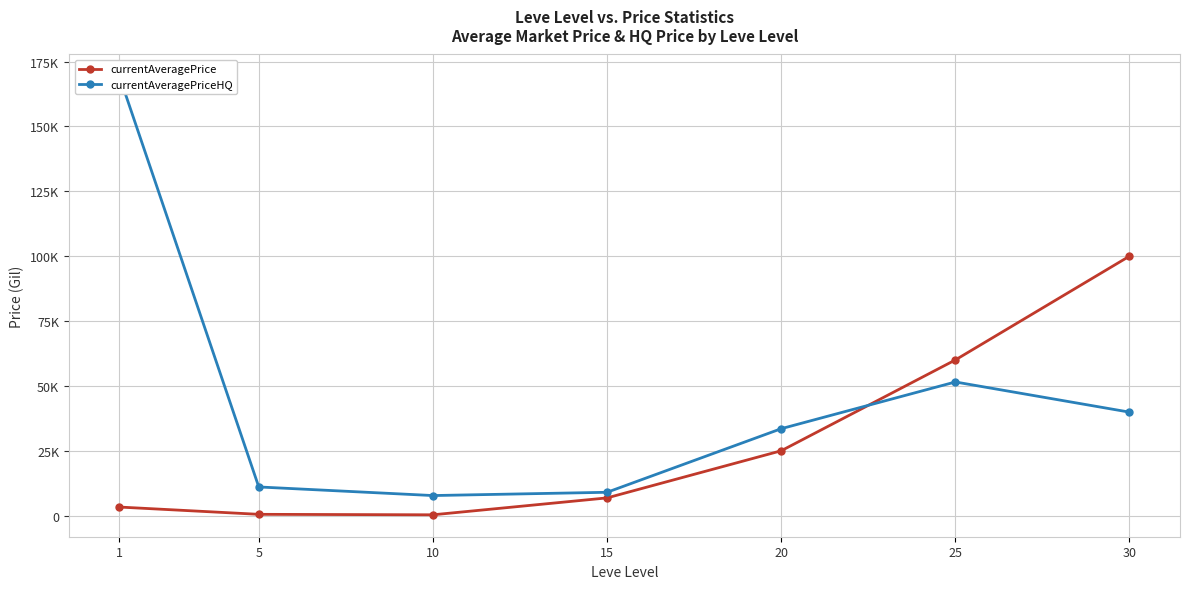

What is the sum of the currentAveragePrice values at 20 and 30?

124999.0